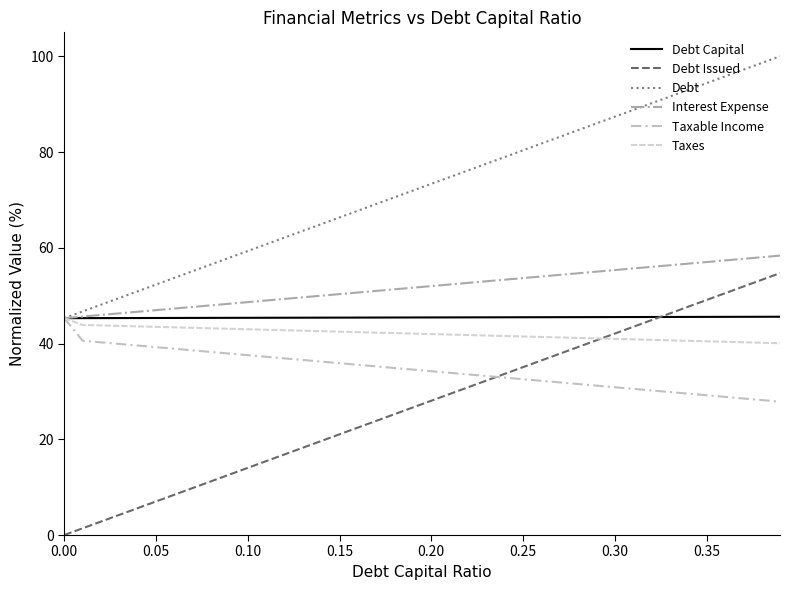

Does the chart display data point markers on the line(s)?

No